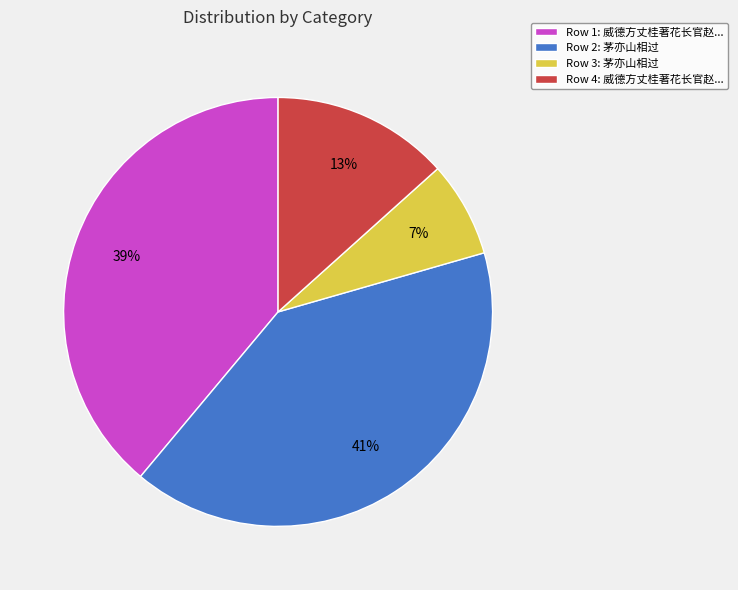

What percentage is the Row 1: 威德方丈桂著花长官赵... slice, to the nearest percent?

39%